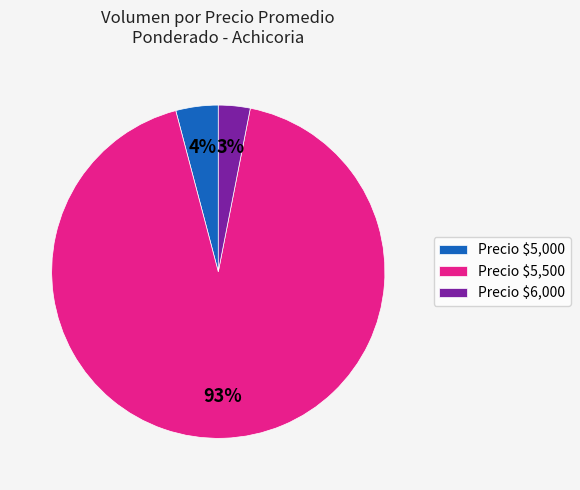

True or false: Precio $5,500 accounts for 93% of the total.

True